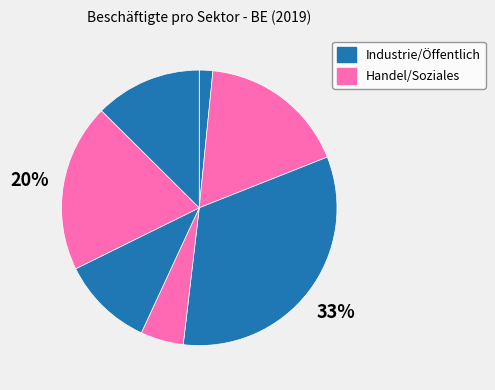

How many segments does this pie chart have?

7